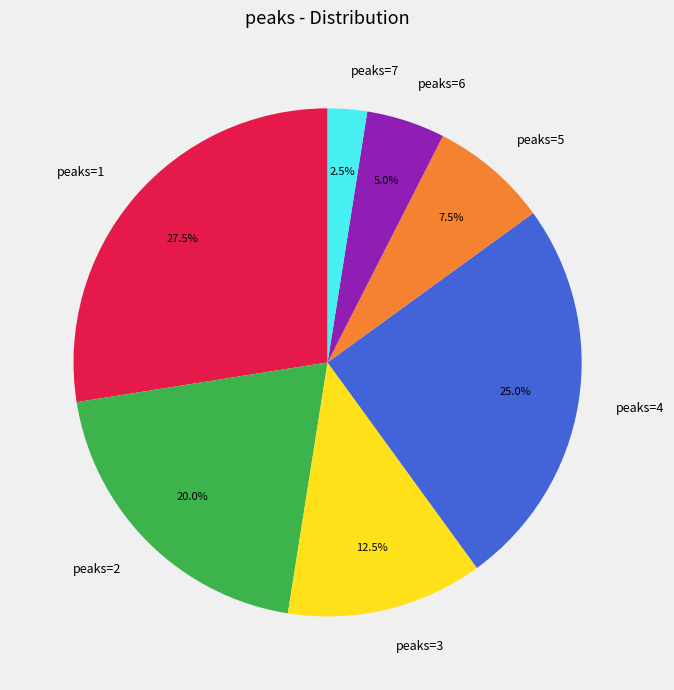

Approximately how many times larger is the value at peaks=3 compared to peaks=1?

0.5